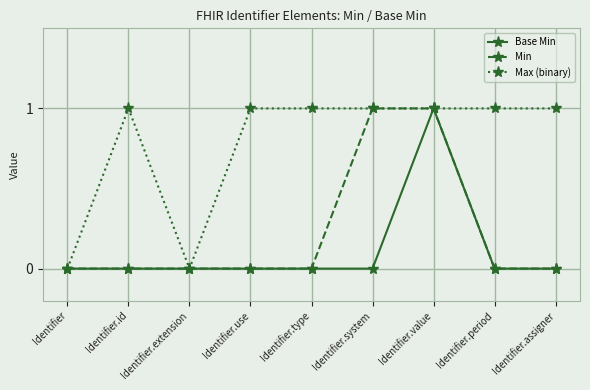

Count the Min values in the range 0 to 1.

9